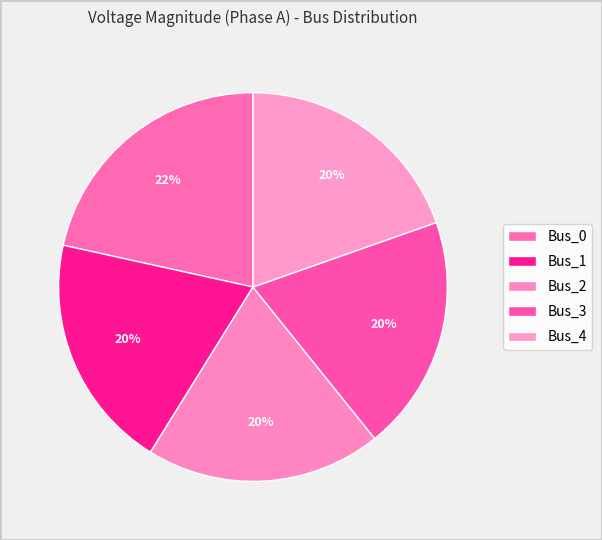

How many segments does this pie chart have?

5